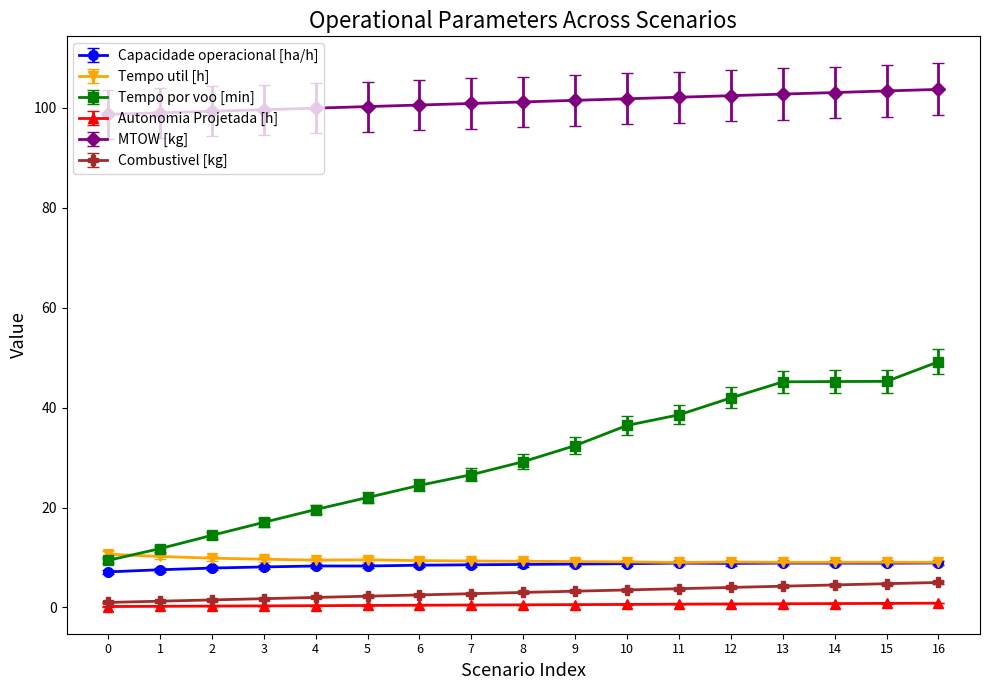

Which series has the largest total across all categories?

MTOW [kg]